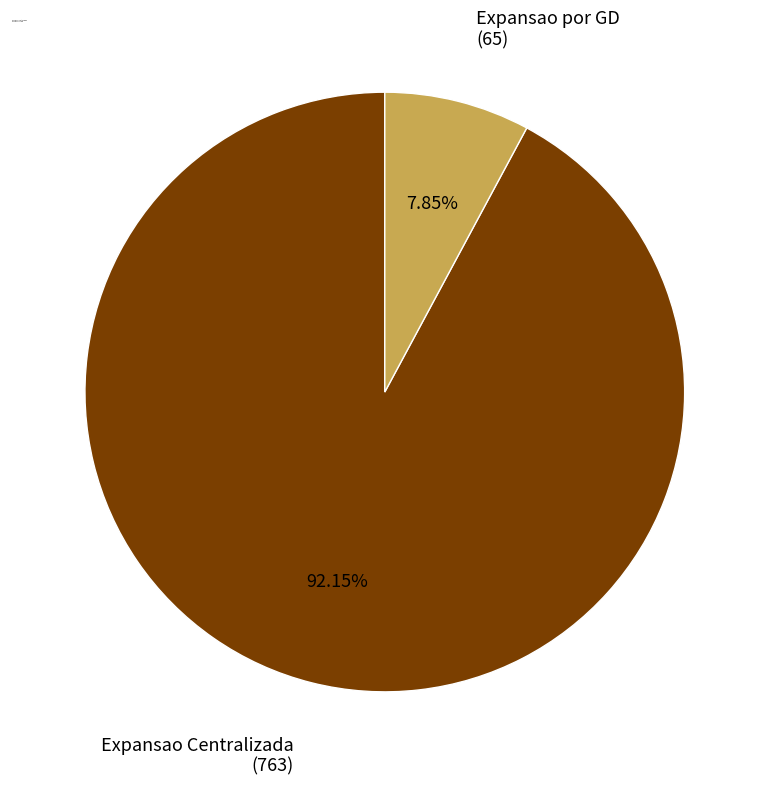

Is the sum of Expansao Centralizada and Expansao por GD greater than half?

Yes